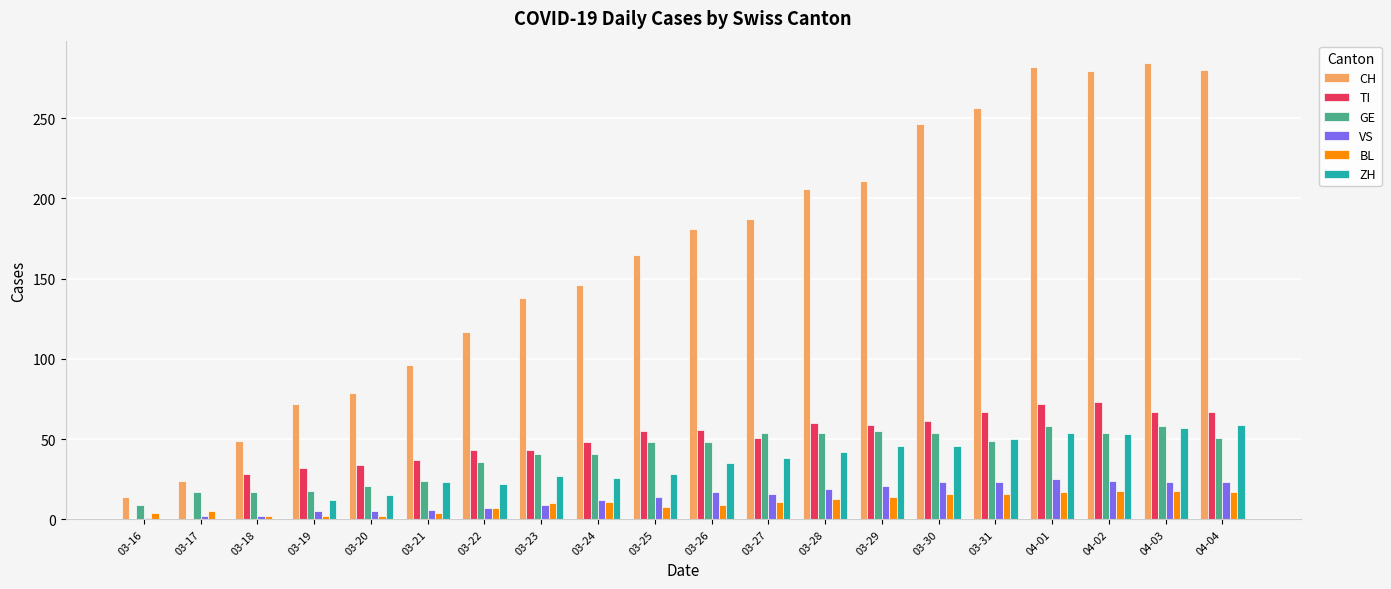

What is the highest value of the TI series?

73